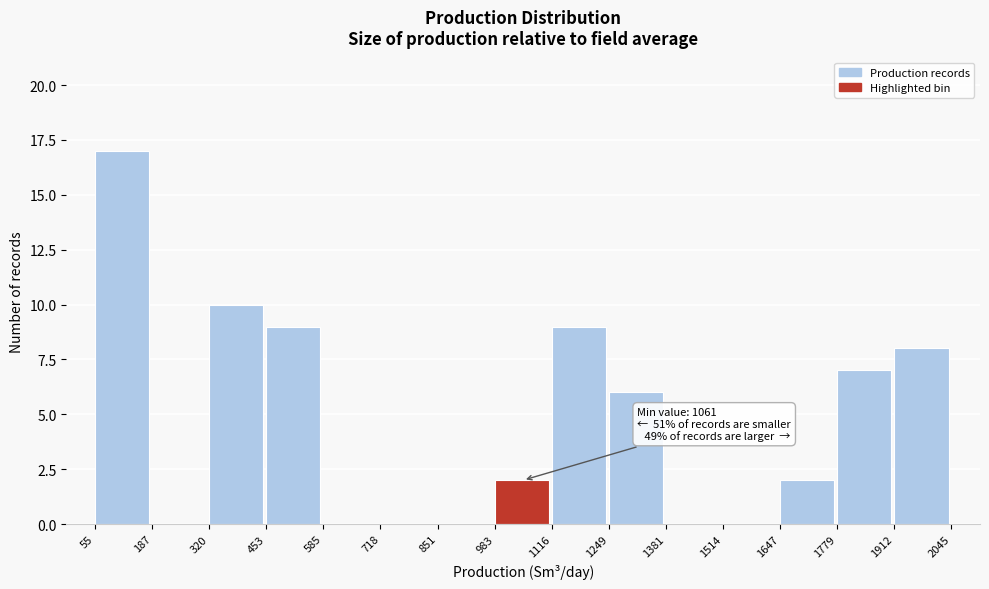

Which range on the x-axis has the tallest bar?

55 to 187